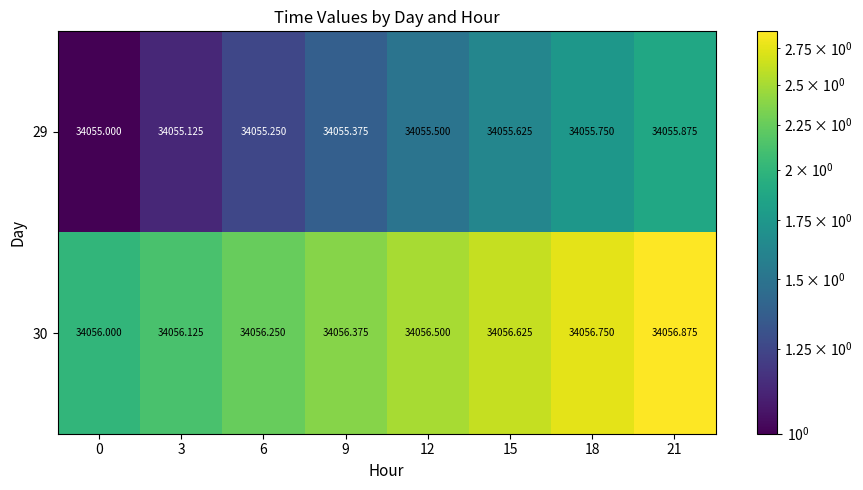

Is the value of 29 at 6 greater than the value of 30 at 0?

No